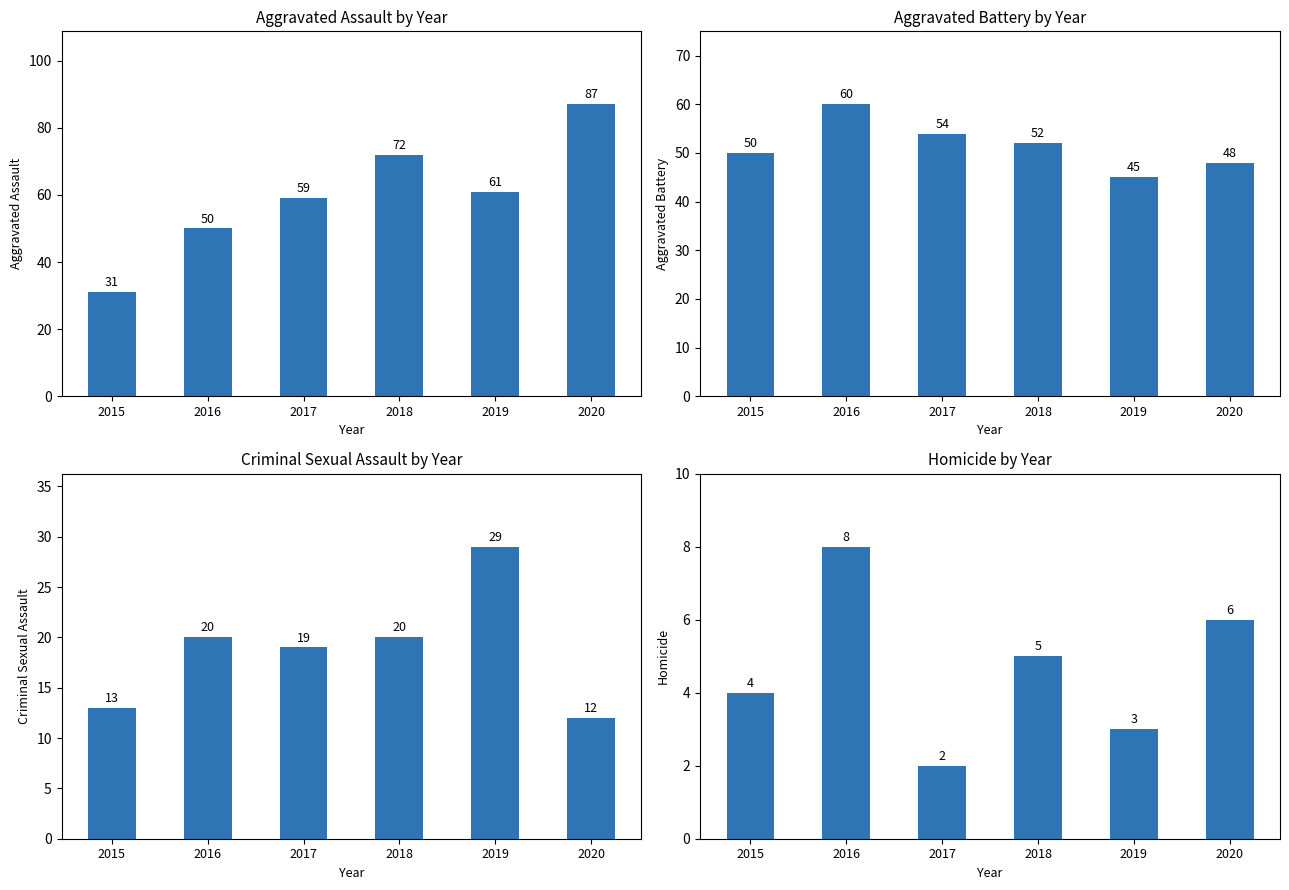

Reading left to right, transcribe all the data shown in this chart.

Aggravated Assault: 31	50	59	72	61	87
Aggravated Battery: 50	60	54	52	45	48
Criminal Sexual Assault: 13	20	19	20	29	12
Homicide: 4	8	2	5	3	6